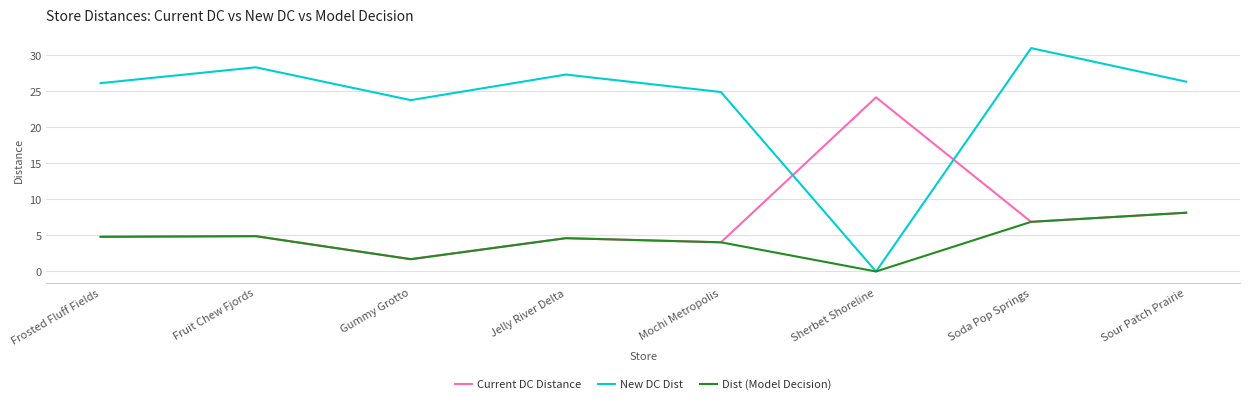

The value of New DC Dist at Frosted Fluff Fields is 26.1. True or false?

True